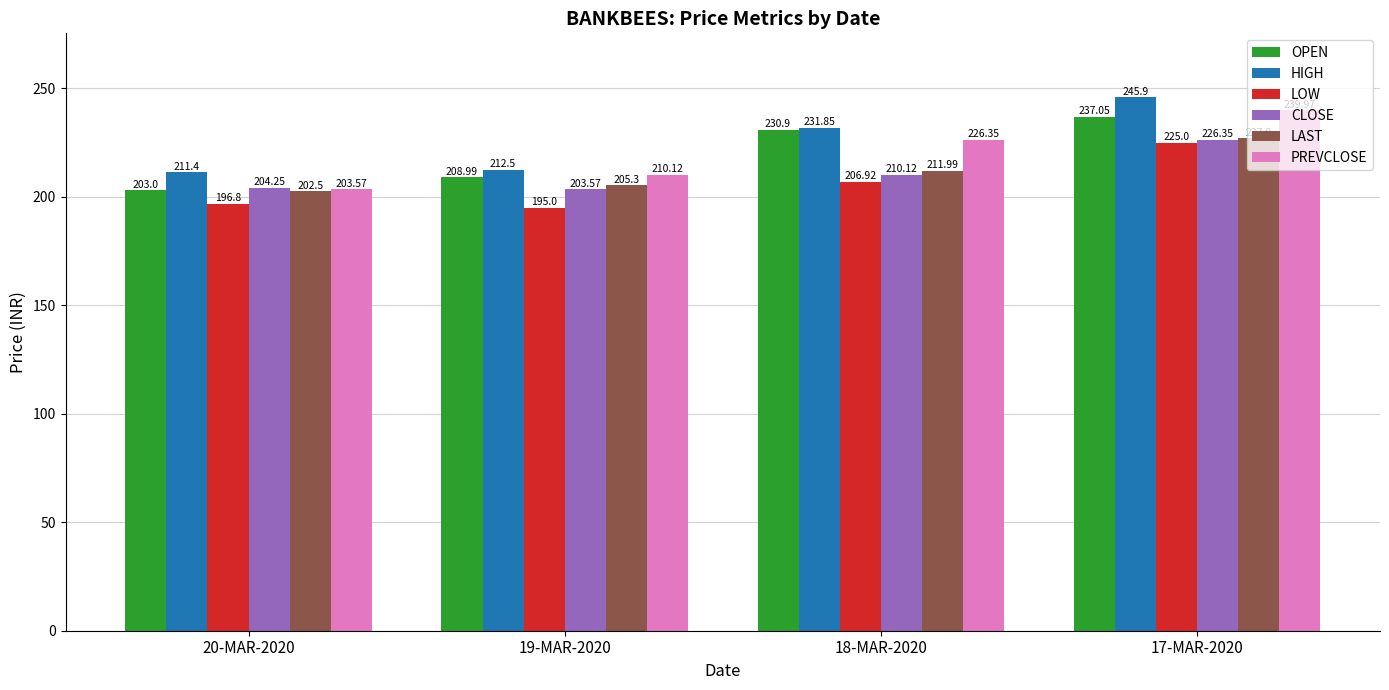

Rank the series at 17-MAR-2020 from highest to lowest value.

HIGH, PREVCLOSE, OPEN, LAST, CLOSE, LOW